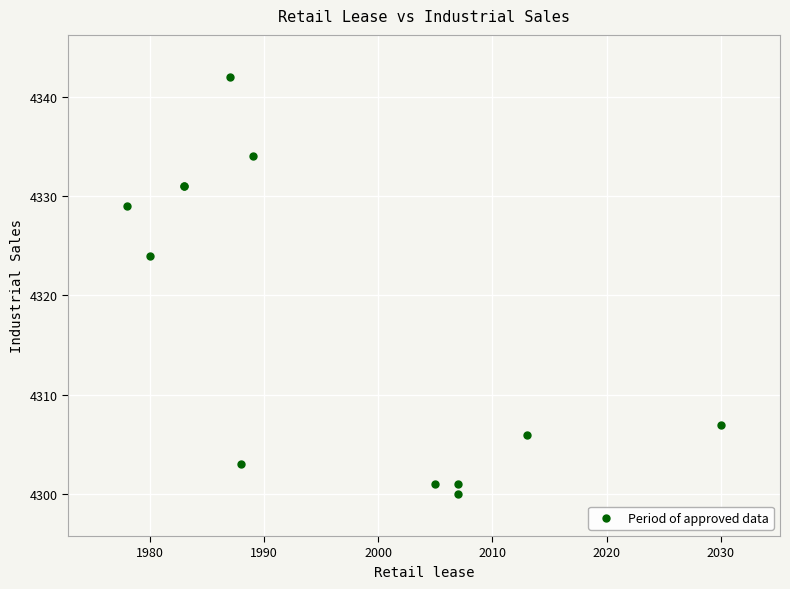

What Y value in the scatter plot is closest to 4321?

4324